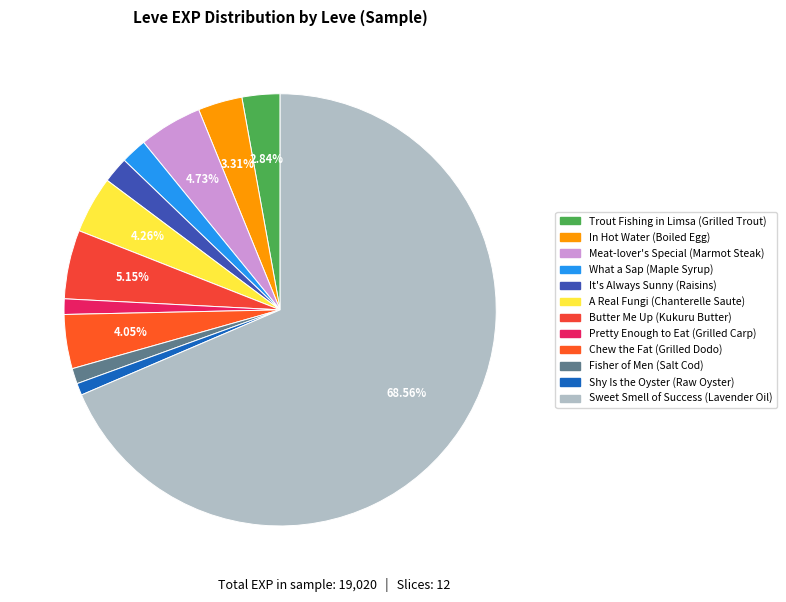

To the nearest percent, what is the difference between the largest and smallest slice percentages?

68%